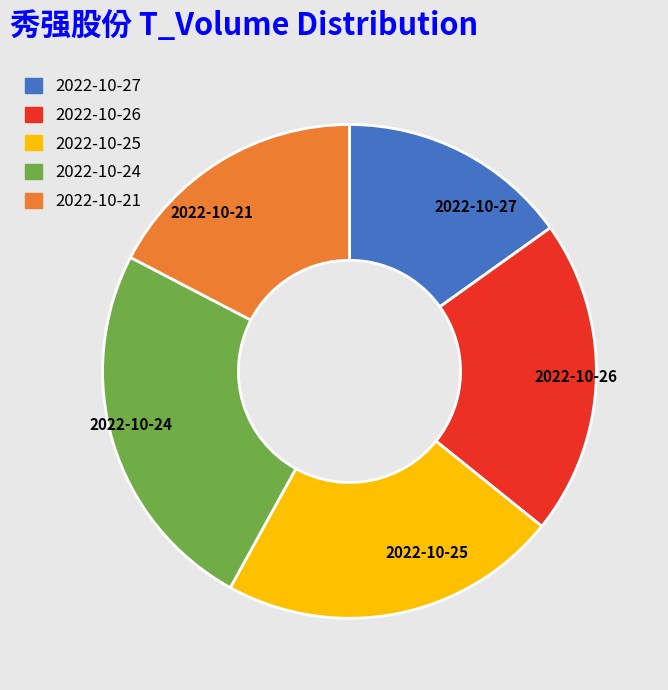

Does any single category account for the majority?

No